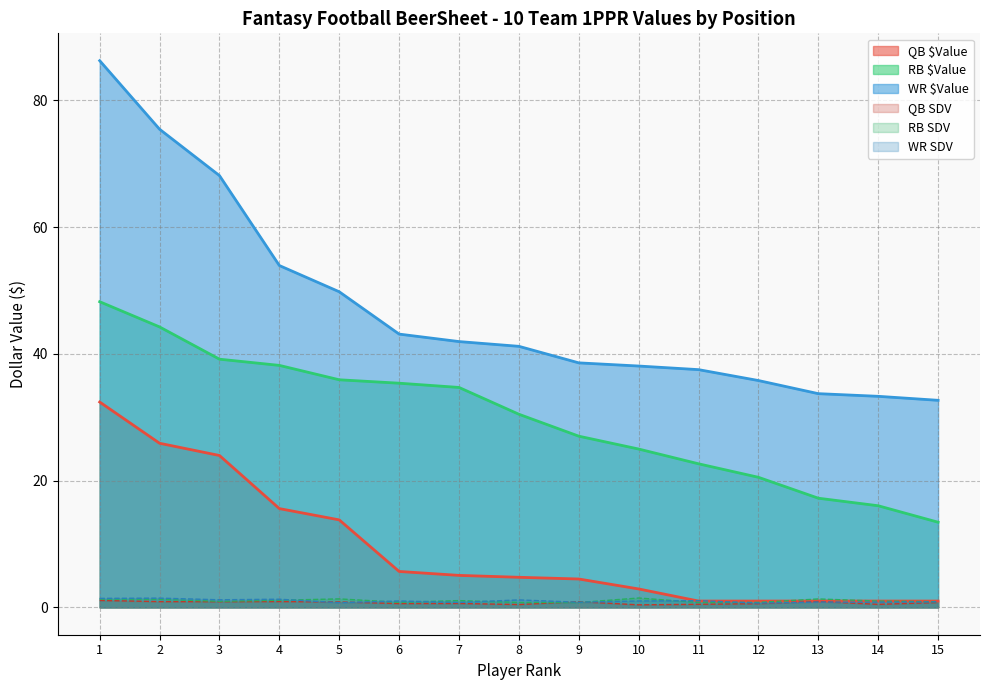

Where does the RB SDV series first go above 1?

1